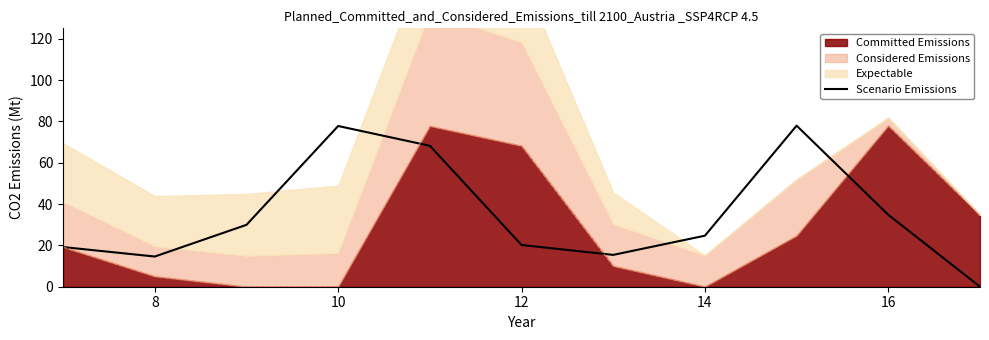

The value at 18 is 22.8. True or false?

False